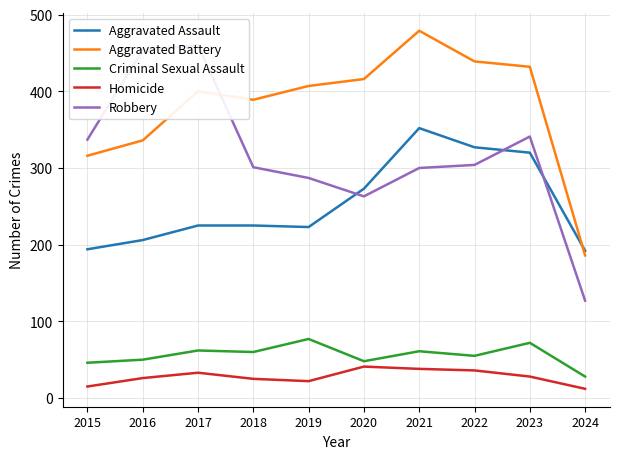

How many interior local peaks does the Aggravated Battery series have?

2